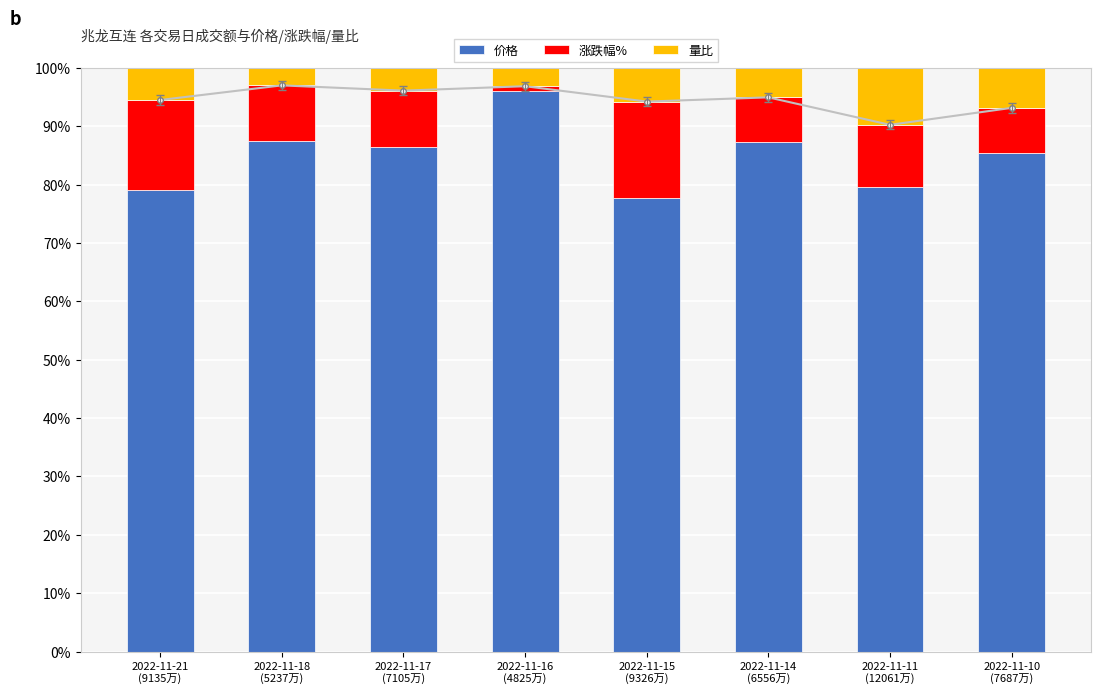

Which category has the lowest value across all series?

2022-11-16
(4825万)